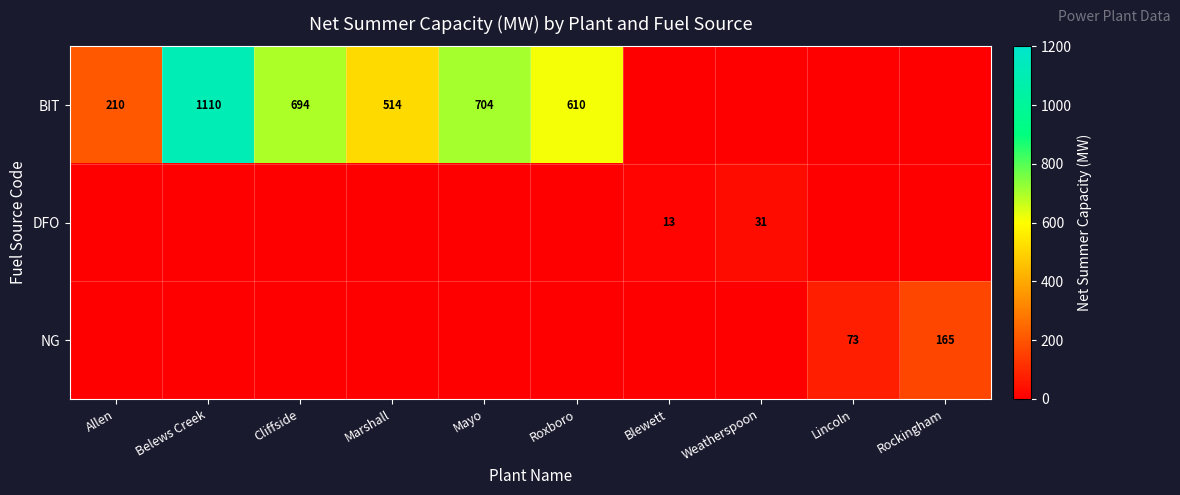

The BIT series shows 704 at Mayo. True or false?

True